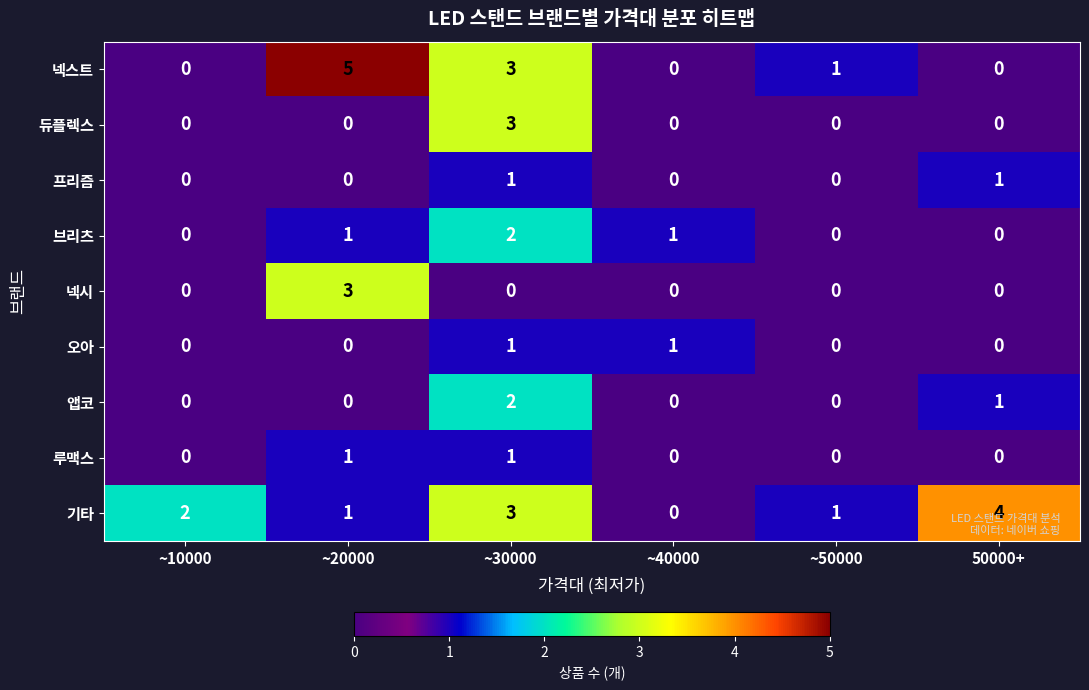

The 듀플렉스 series shows 3 at ~30000. True or false?

True